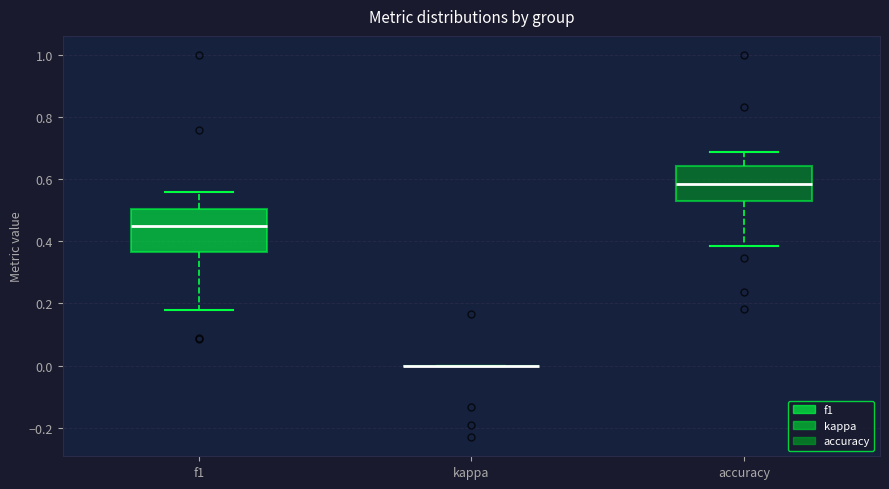

Reading left to right, read every box against the y-axis: the position of its median line, the range the box covers, and the ends of its whiskers. The values are not printed on the chart, so give them approximately, as read against the axis.

f1: median 0.46, box 0.36 to 0.50, whiskers 0.18 to 0.56
kappa: box collapsed to a line at 0.00, whiskers 0.00 to 0.00
accuracy: median 0.58, box 0.52 to 0.64, whiskers 0.38 to 0.68